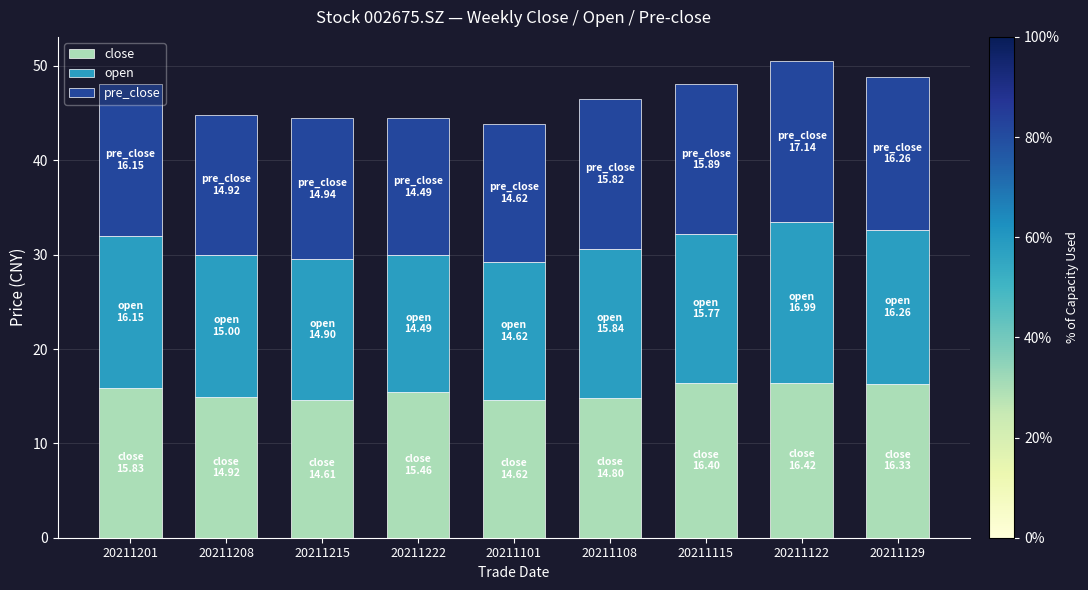

The close series shows 24.1 at 20211215. True or false?

False